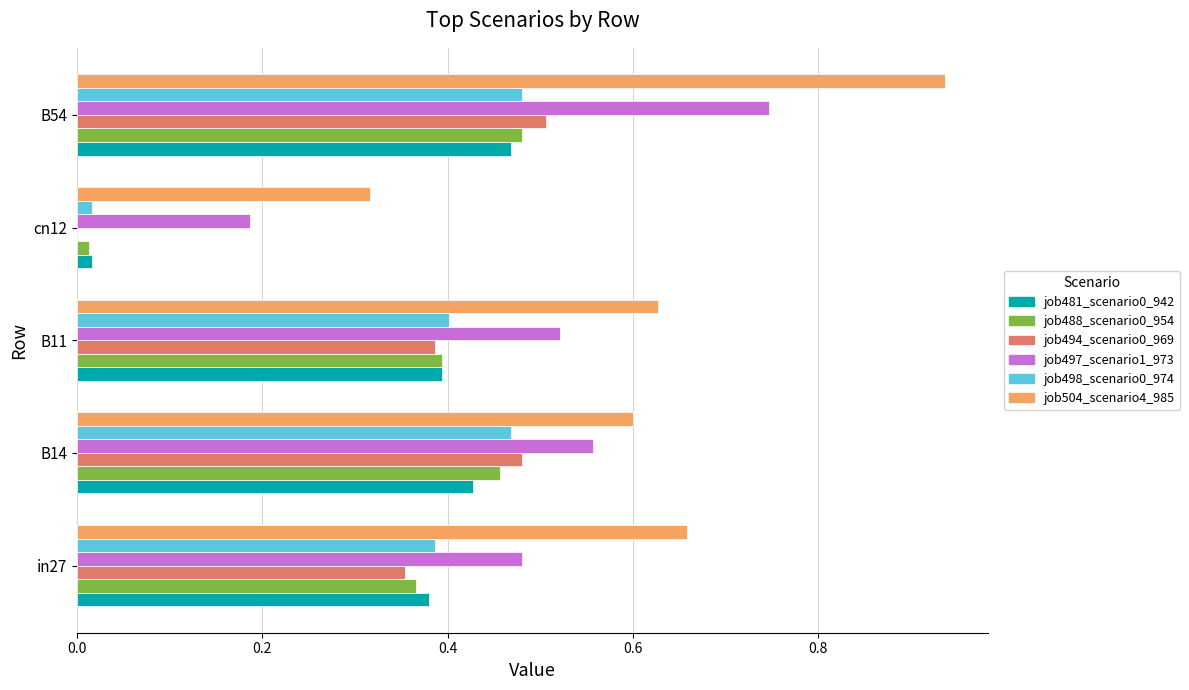

Which category has the highest value across all series?

B54